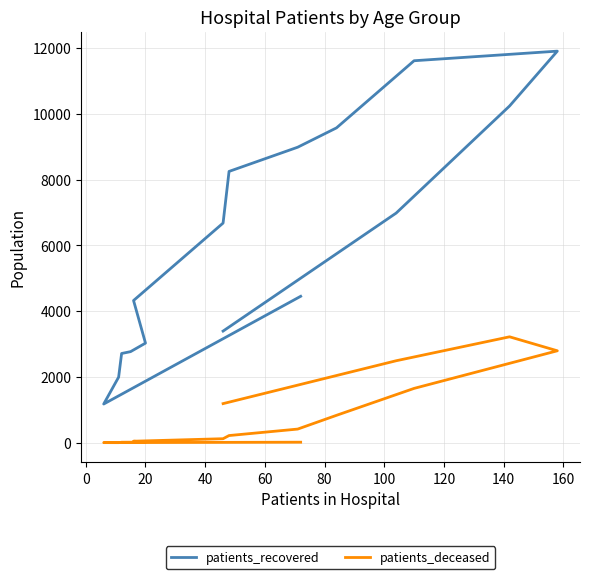

True or false: patients_deceased has more than 2 points higher than both neighbors.

False